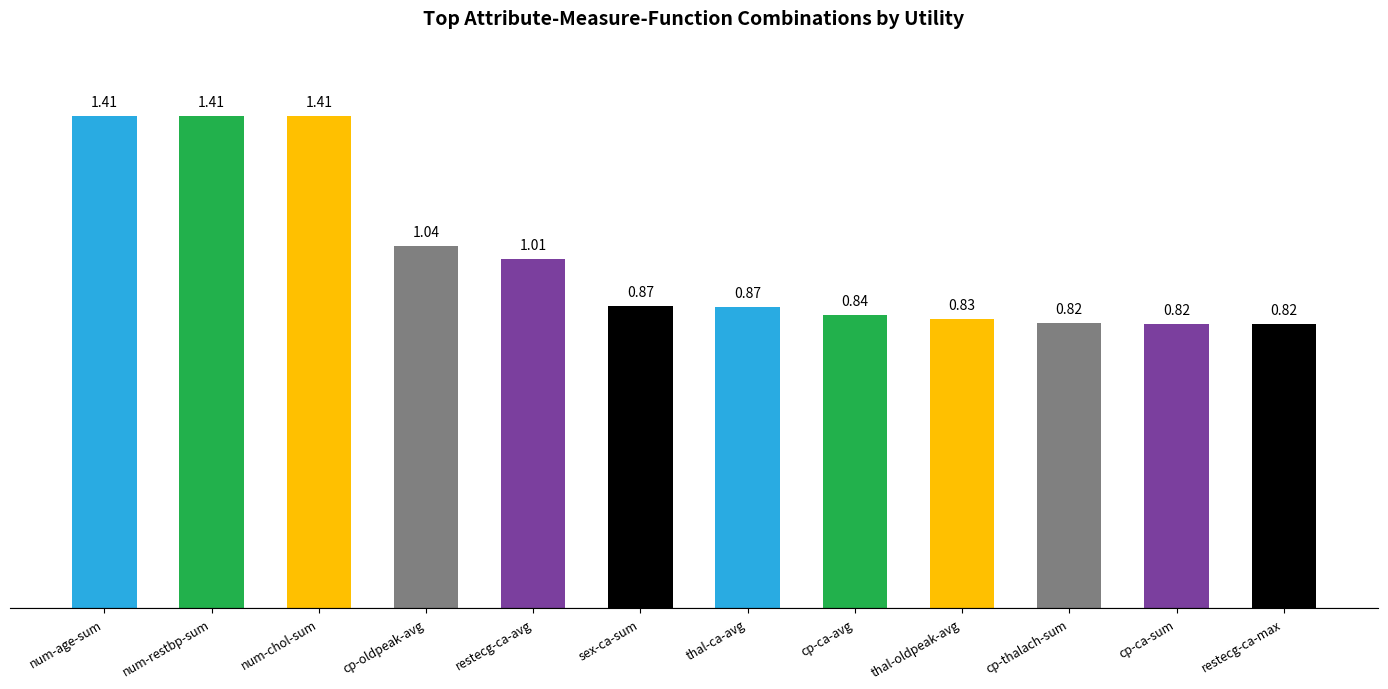

What is the ratio of the value at cp-thalach-sum to the value at num-restbp-sum?

0.6